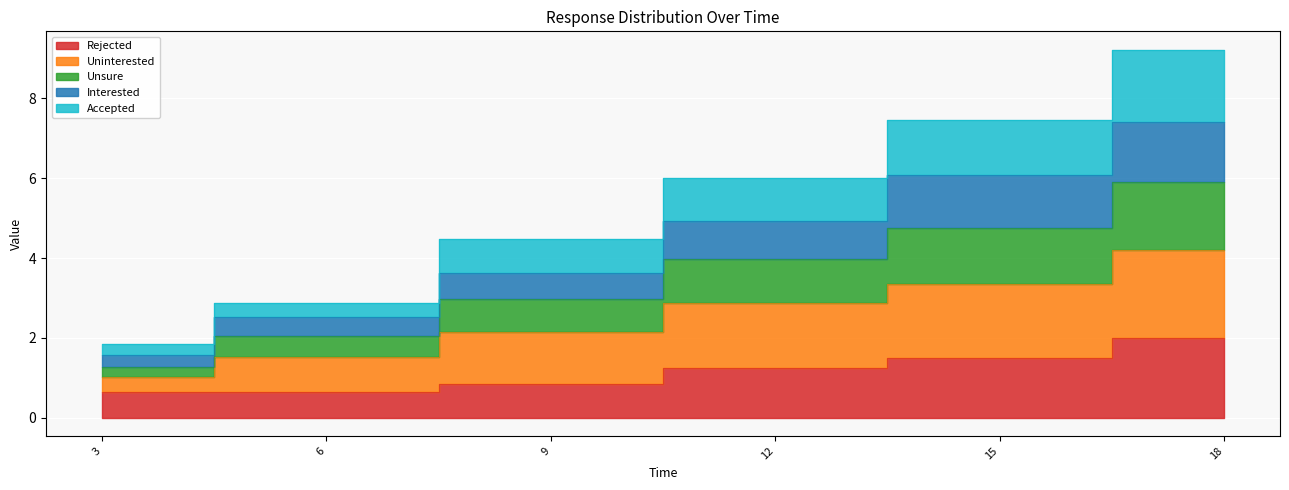

Rank the series at 18 from highest to lowest value.

Uninterested, Rejected, Accepted, Unsure, Interested